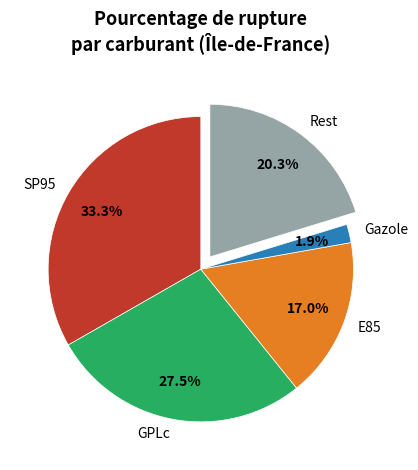

Rank the categories by value from highest to lowest.

SP95, GPLc, Rest, E85, Gazole